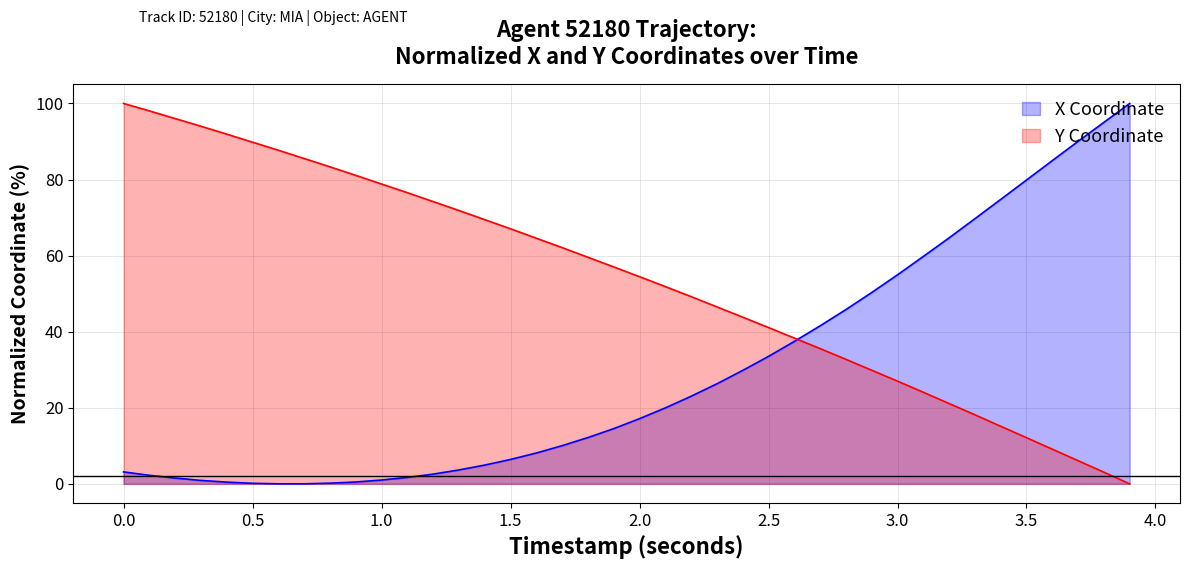

Which series has the largest total across all categories?

Y